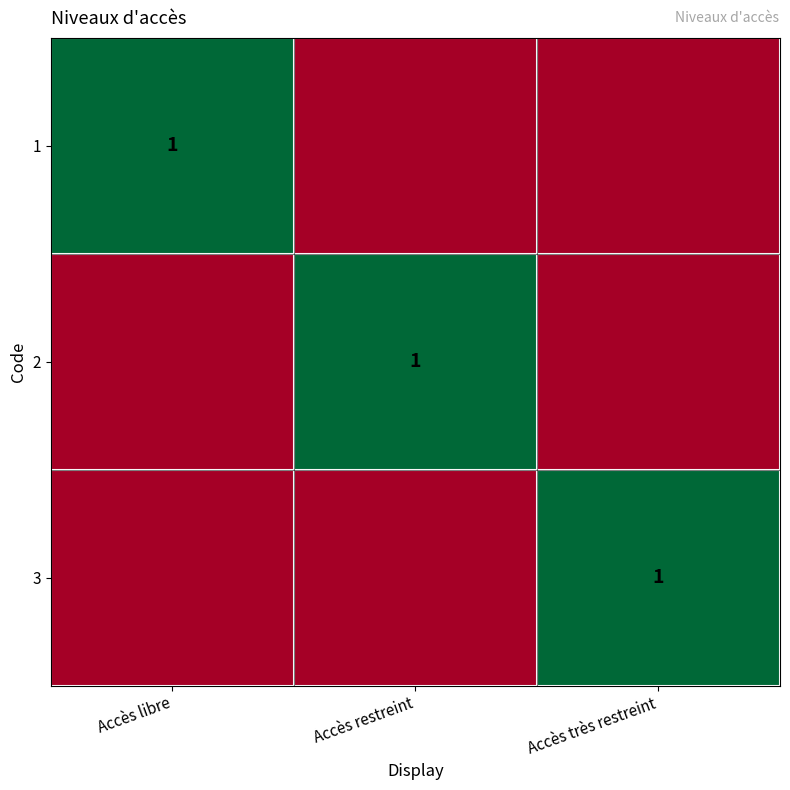

At how many categories does at least one series exceed 0?

3